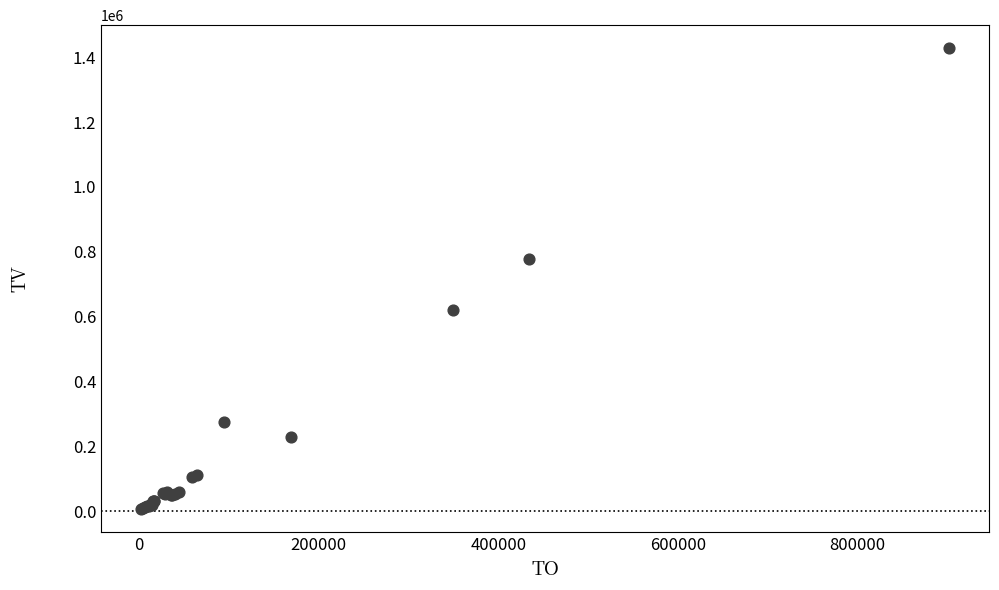

What Y value in the scatter plot is closest to 716500?

777000